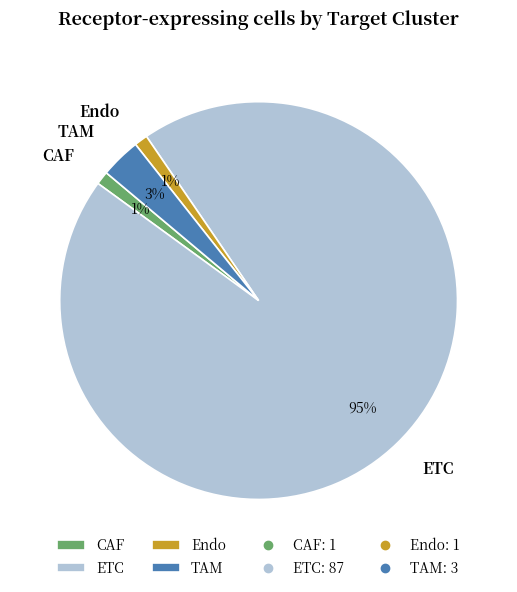

What percentage is the Endo slice, to the nearest percent?

1%